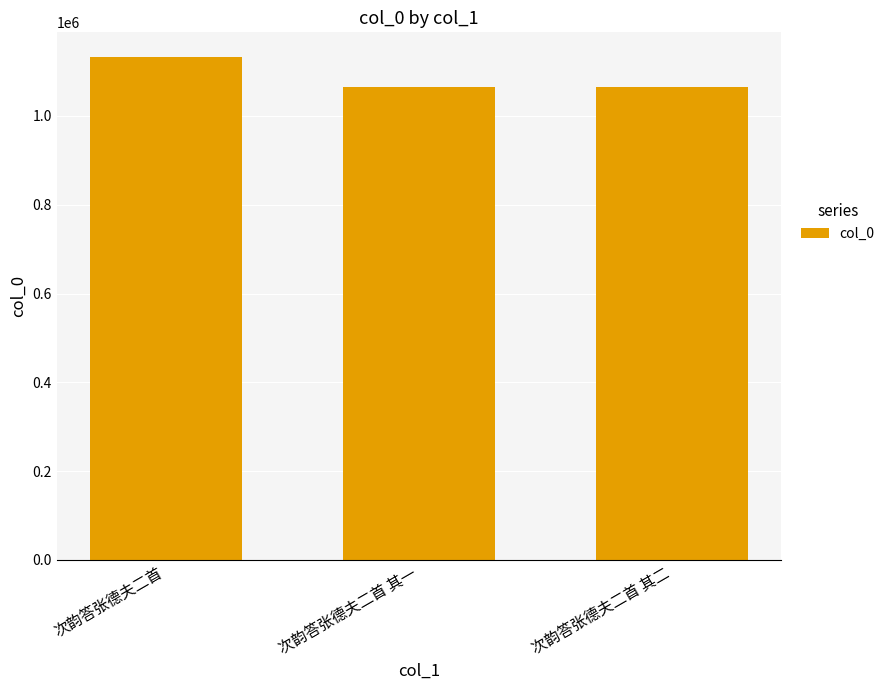

What is the label of the 2nd bar from the right?

次韵答张德夫二首 其一